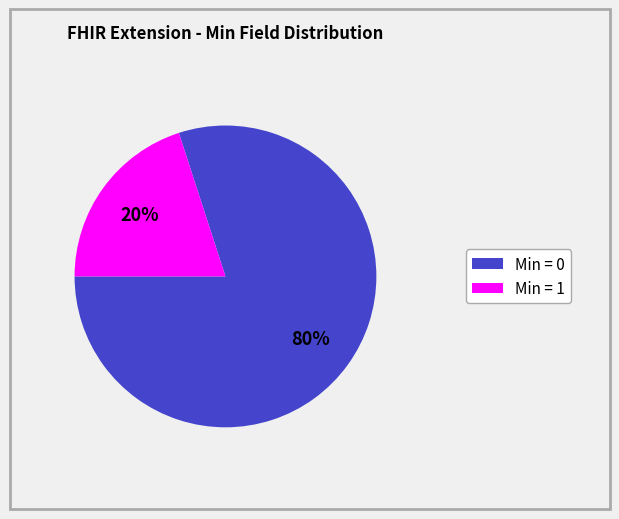

To the nearest percent, what is the difference between the largest and smallest slice percentages?

60%